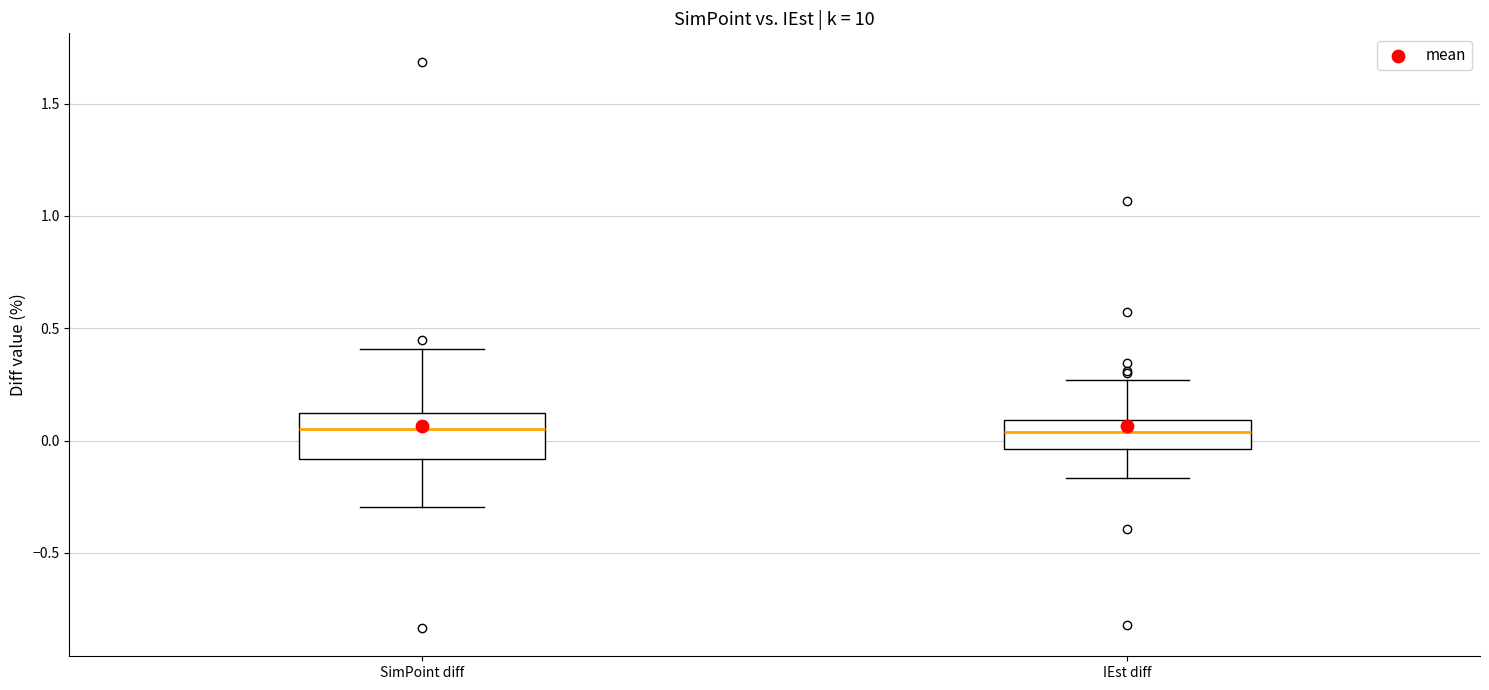

Reading left to right, transcribe this box plot: for each box, give where its median line is, the range the box spans, and where its two whiskers end, as read against the y-axis. The values are not printed on the chart, so give them approximately, as read against the axis.

SimPoint diff: median 0.05, box -0.10 to 0.10, whiskers -0.30 to 0.40
IEst diff: median 0.05, box -0.05 to 0.10, whiskers -0.15 to 0.25